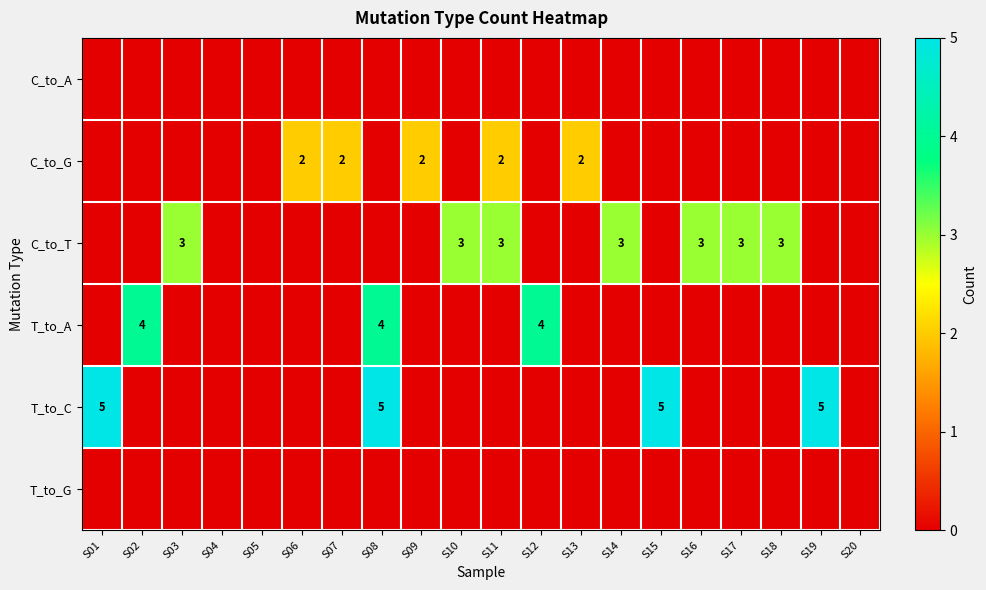

At which label does T_to_C reach its minimum?

S02